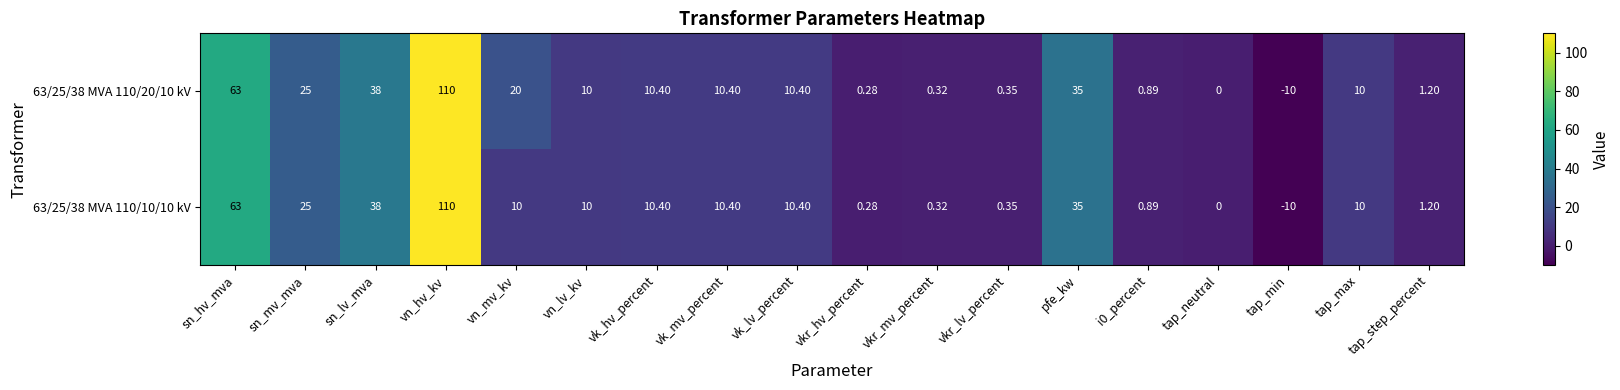

Which series has the largest total across all categories?

63/25/38 MVA 110/20/10 kV